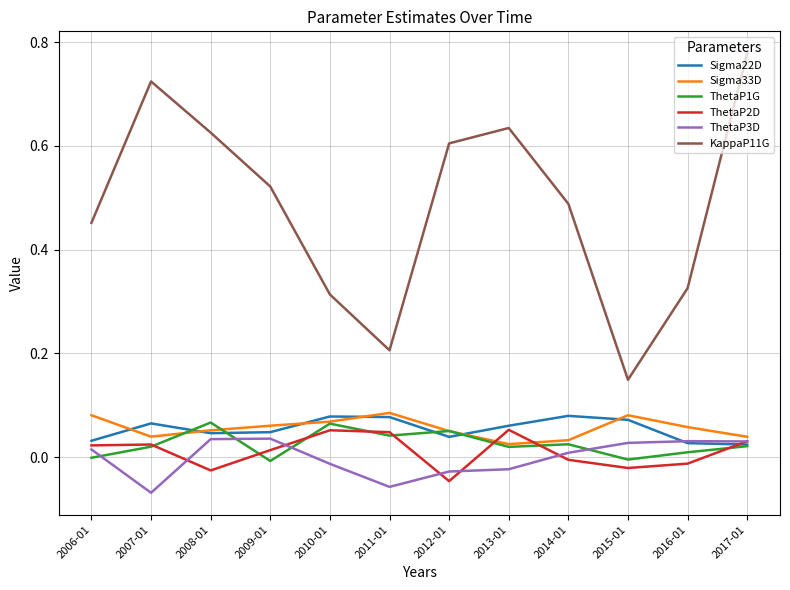

What position from the right is 2008-01?

10